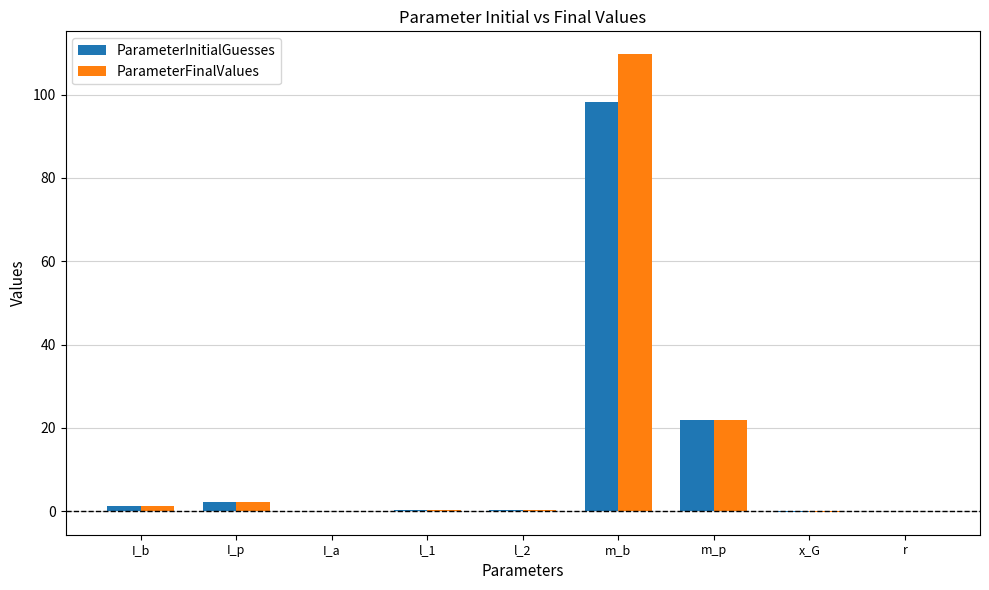

Which category has the highest value across all series?

m_b